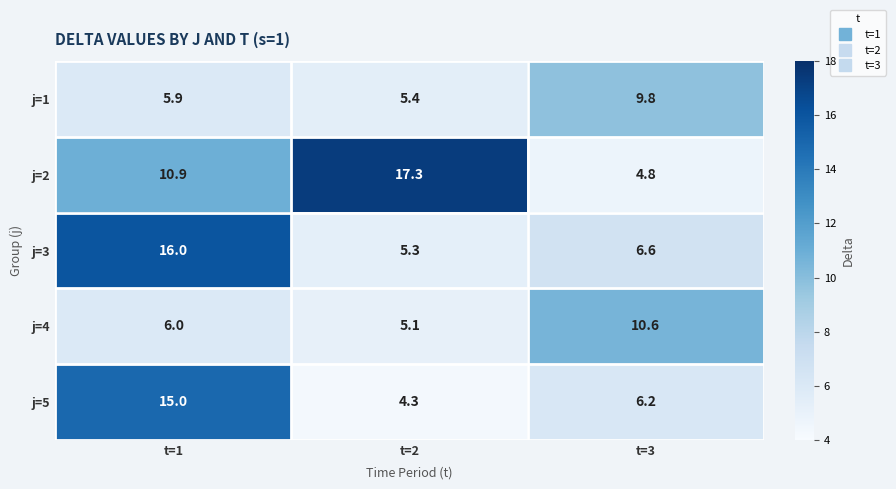

How many categories are shown in the chart?

3